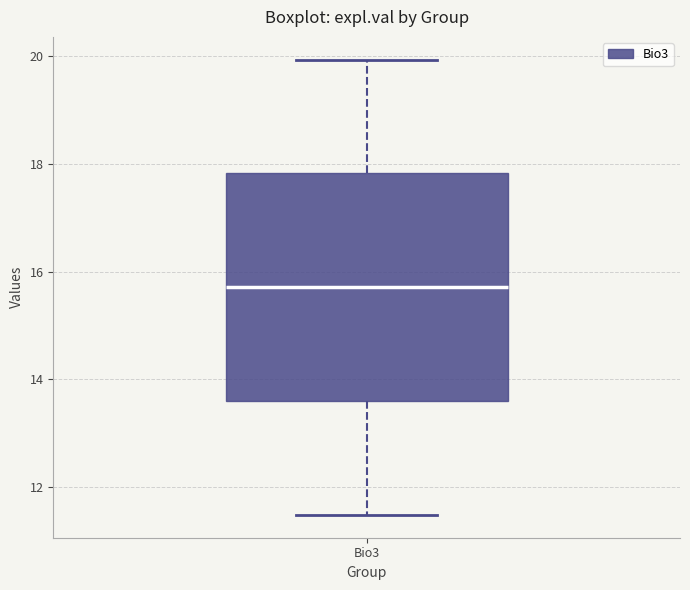

Read this box plot against the y-axis: the position of the median line, the range covered by the box, and the ends of both whiskers. The values are not printed on the chart, so give them approximately, as read against the axis.

median 15.8, box 13.6 to 17.8, whiskers 11.4 to 20.0